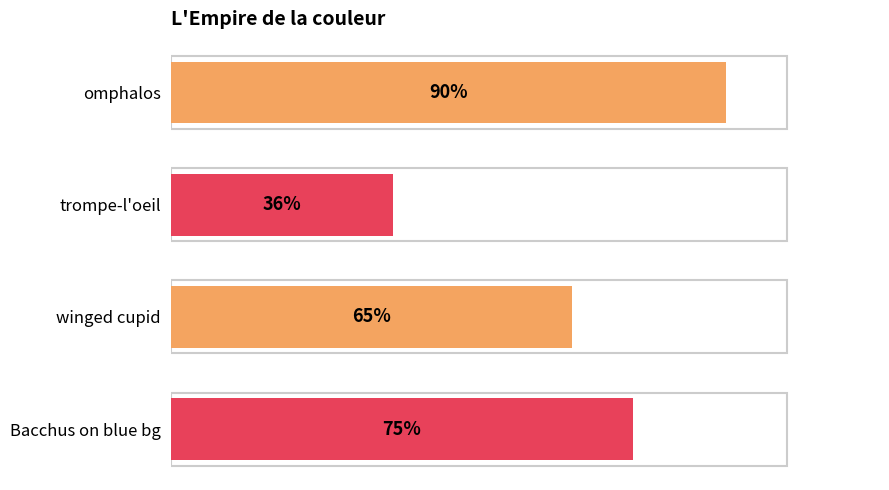

Rank the categories by value from highest to lowest.

omphalos, Bacchus on blue bg, winged cupid, trompe-l'oeil